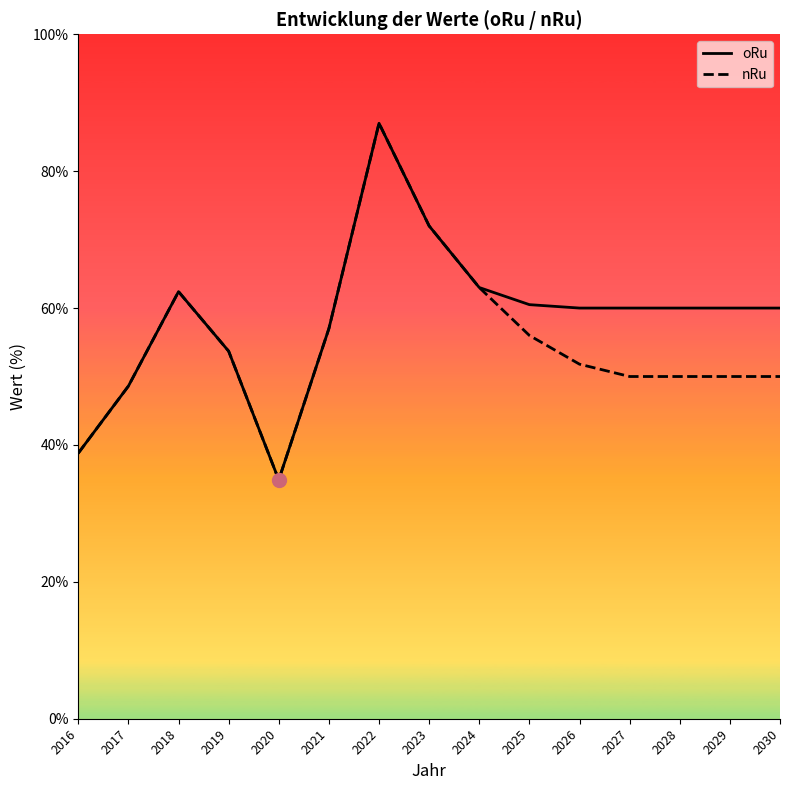

What is the spread (max minus min) of values at 2030?

10.0